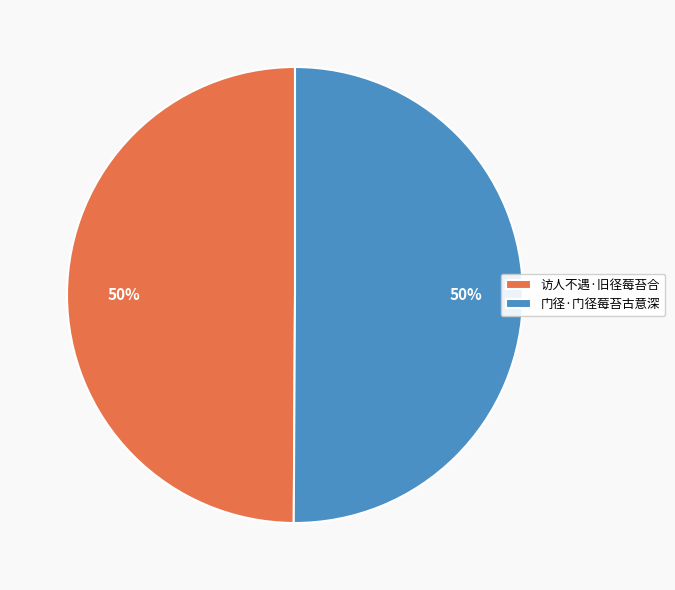

What is the ratio of the value at 访人不遇·旧径莓苔合 to the value at 门径·门径莓苔古意深?

1.0